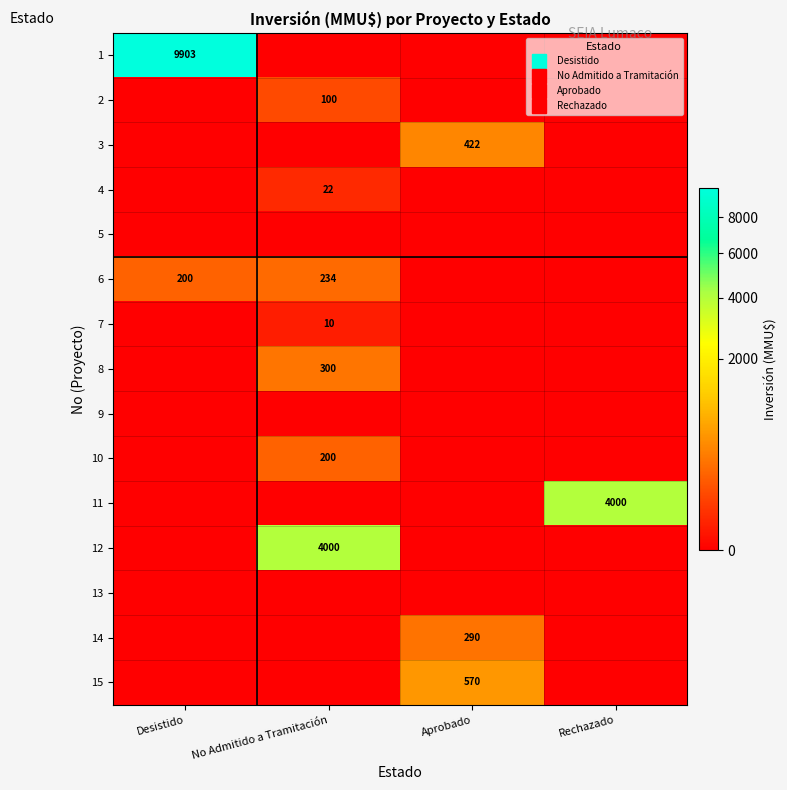

At which category is the sum across all series the highest?

Desistido